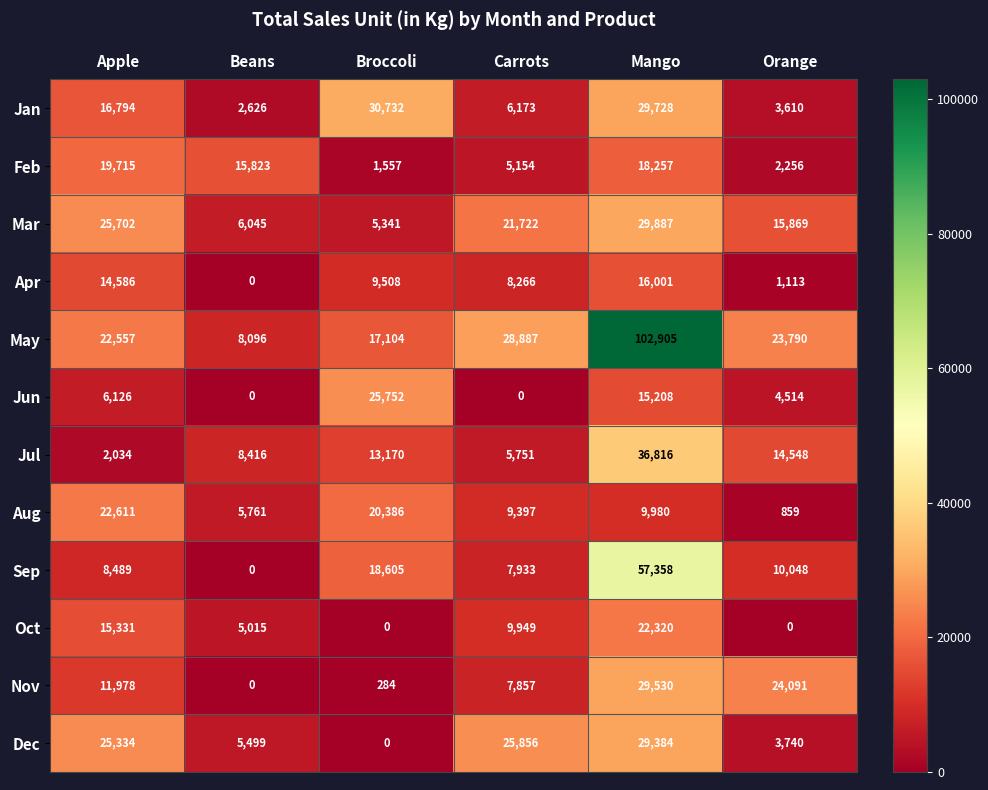

What is the difference between the Apr values at Mango and Broccoli?

6493